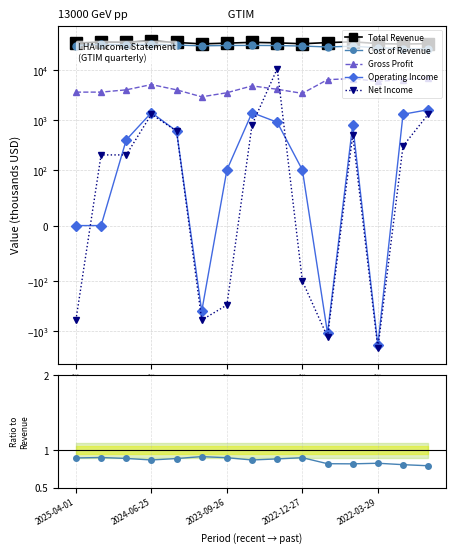

What is the difference between the second highest and second lowest values in the Net Income series?

2600.0